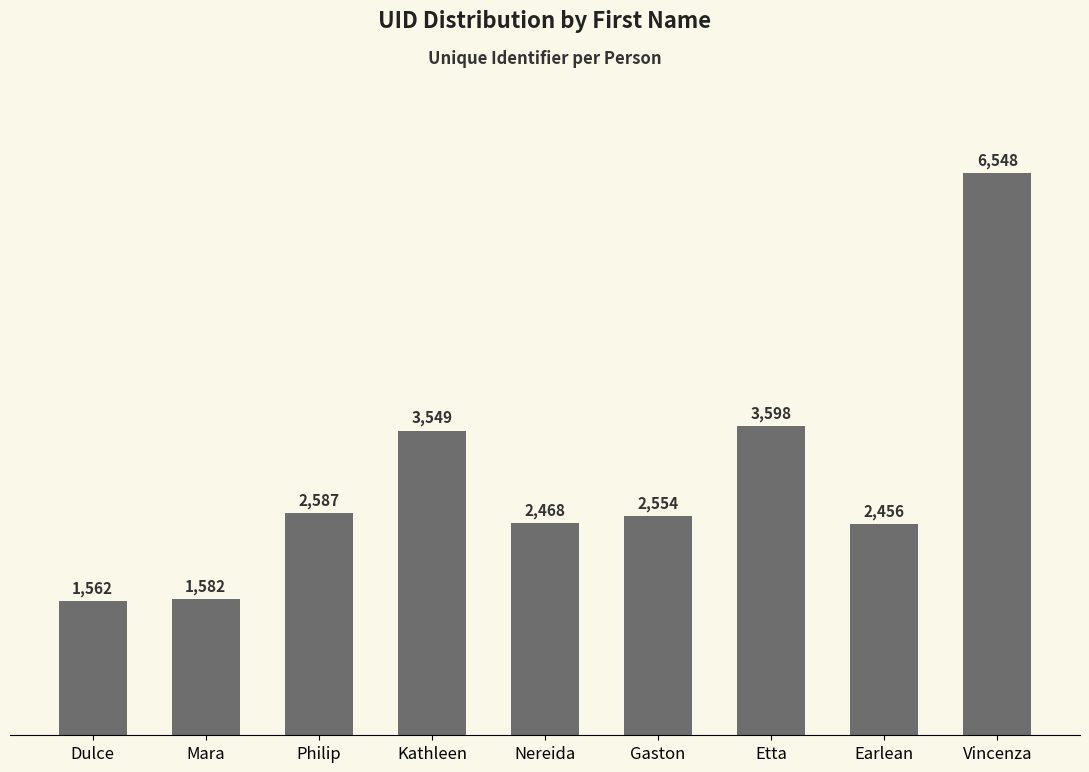

What is the difference between the maximum and second lowest values?

4966